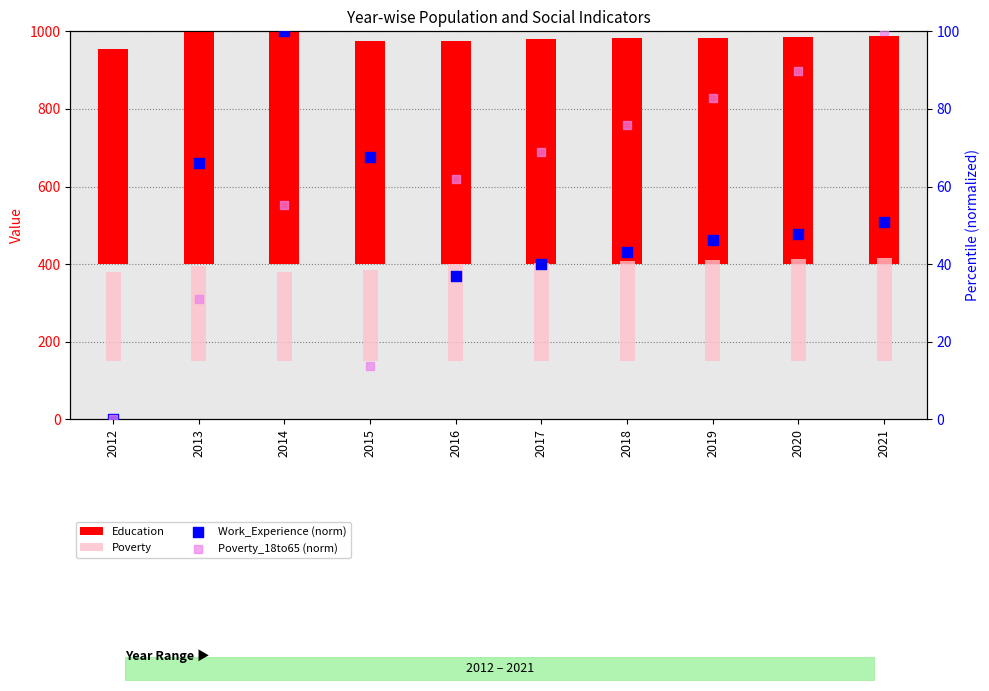

At which category is the sum across all series the highest?

2021